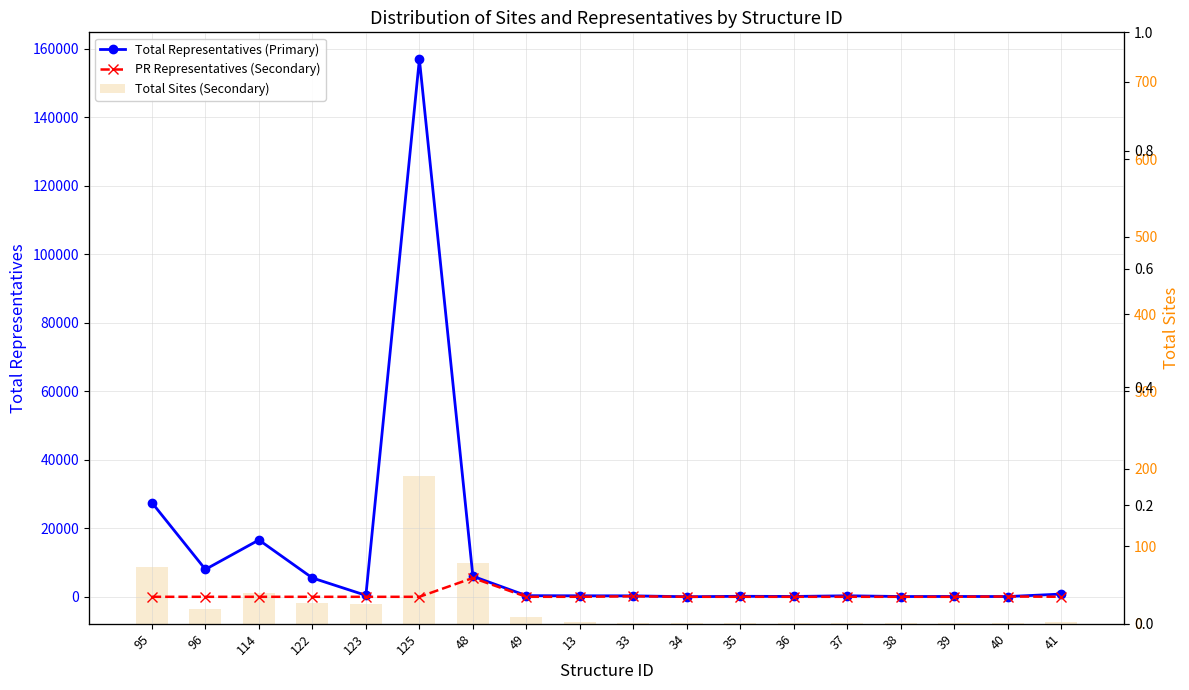

Which series has the largest range (max minus min)?

Total Representatives (Primary)